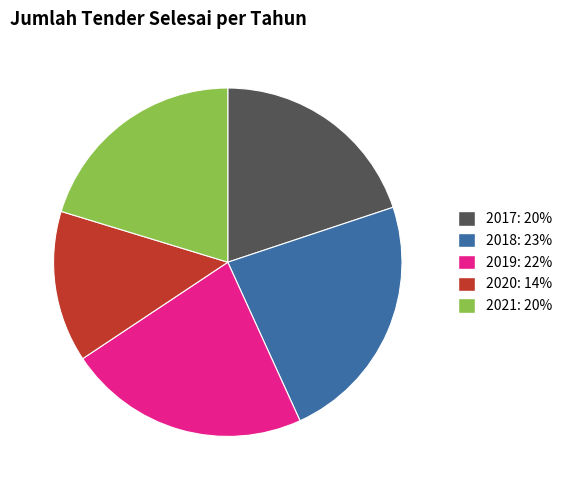

Is it true that 2021 is 34% of the pie?

False